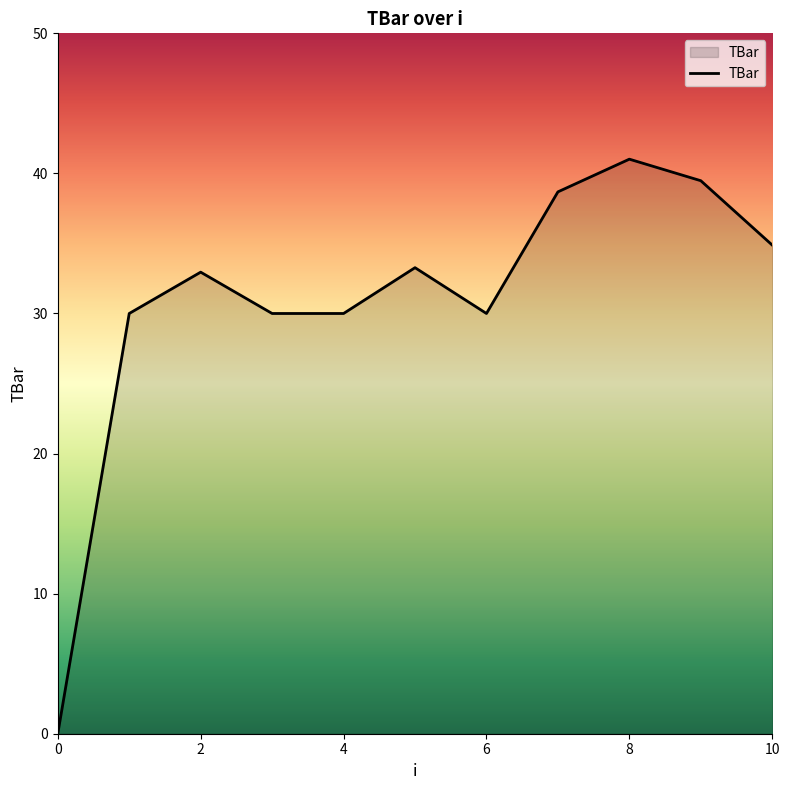

Count the number of values greater than 32.

6